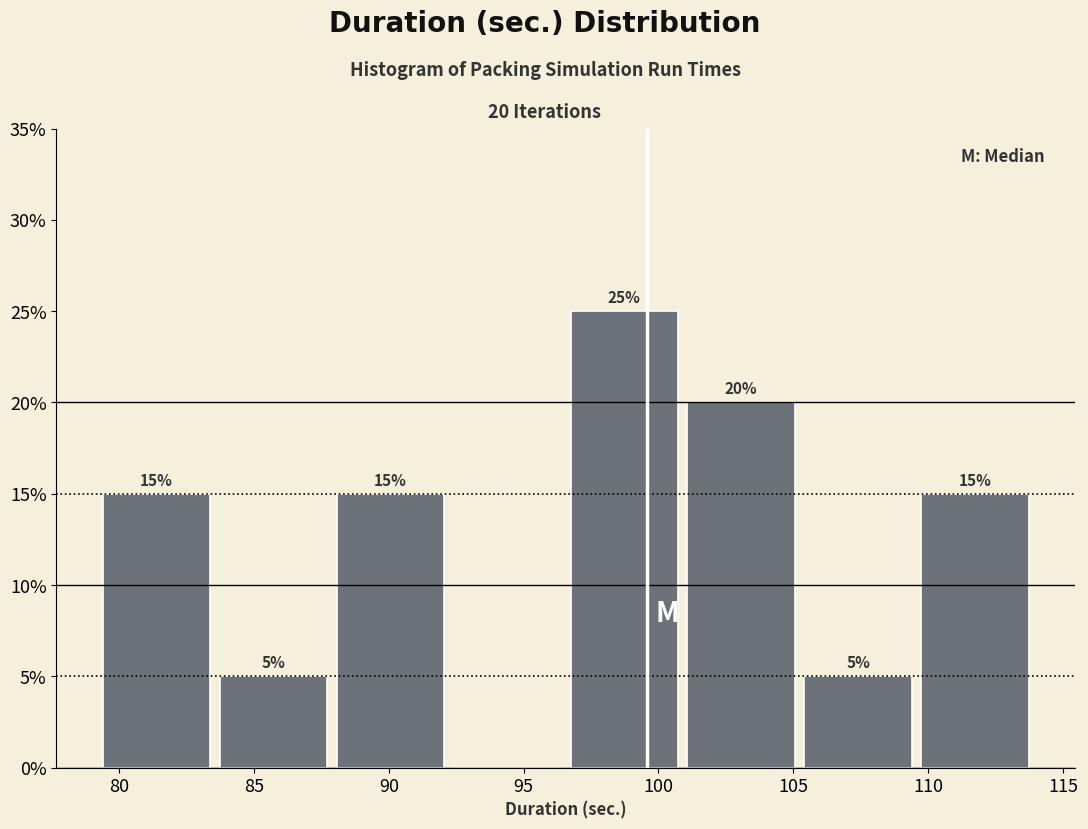

Over which range of the x-axis is the bar tallest?

96.5 to 101.0